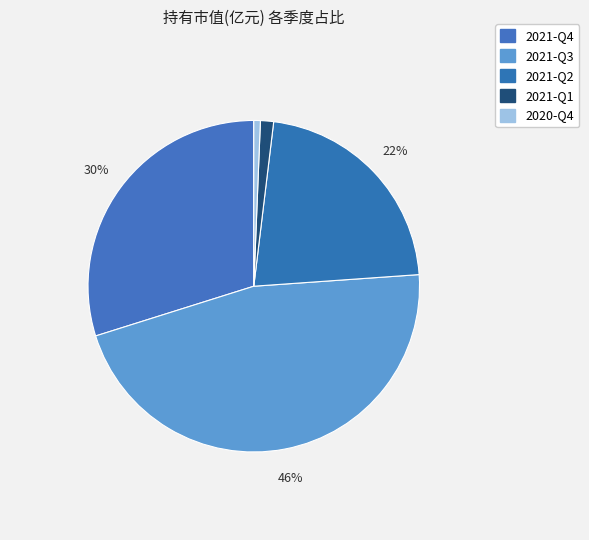

What is the change in value from 2021-Q3 to 2020-Q4?

-2.1